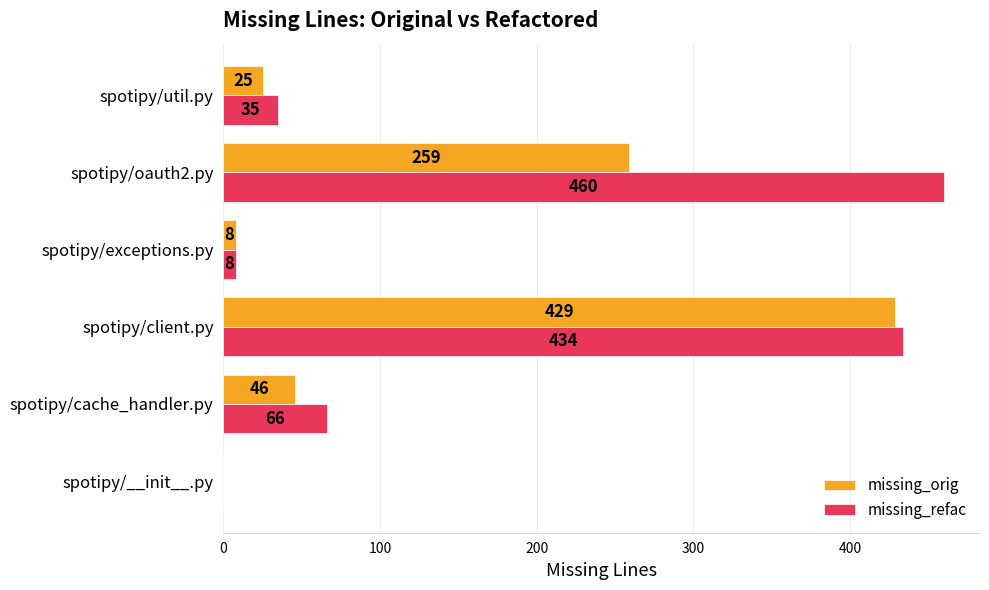

What are all the series names shown in the legend?

missing_orig, missing_refac